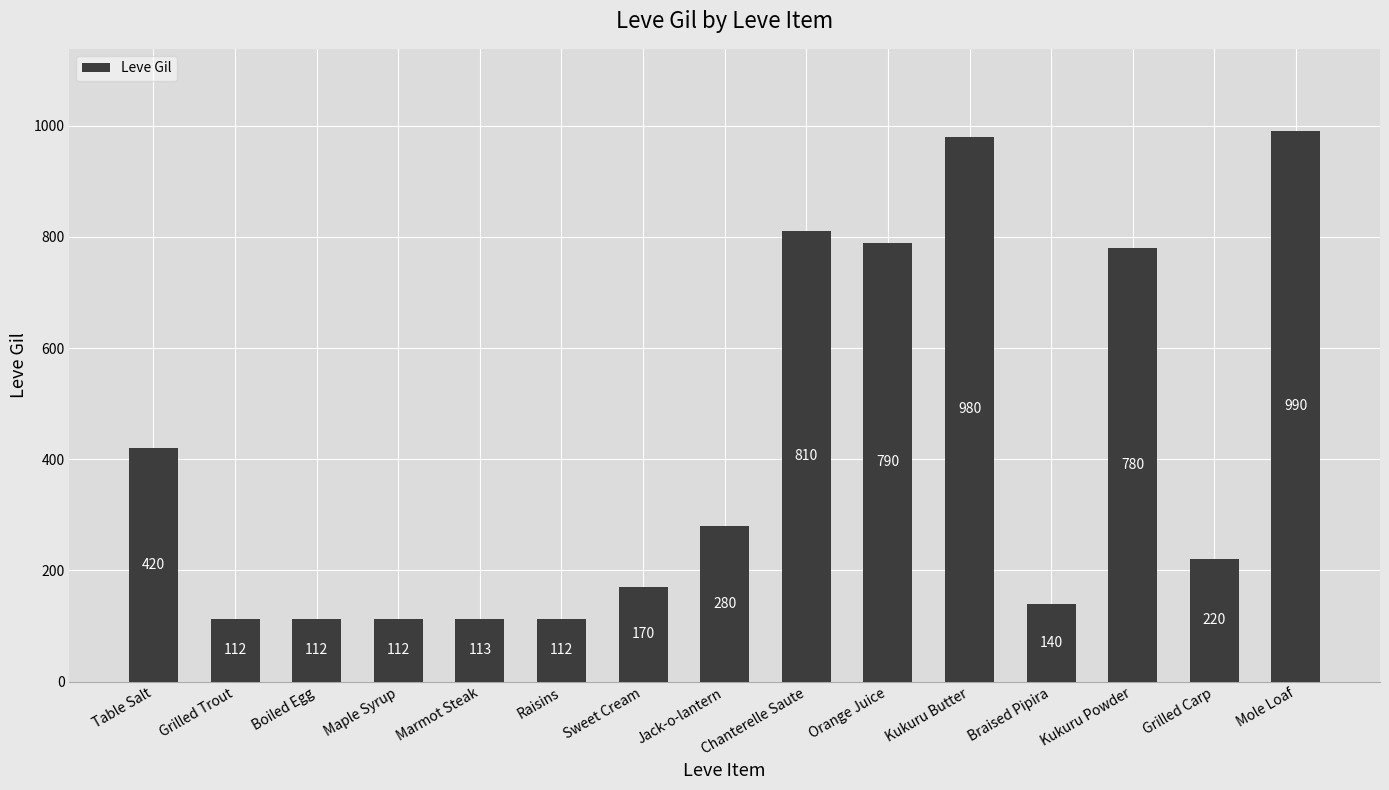

Is it true that the value at Jack-o-lantern is 280?

True